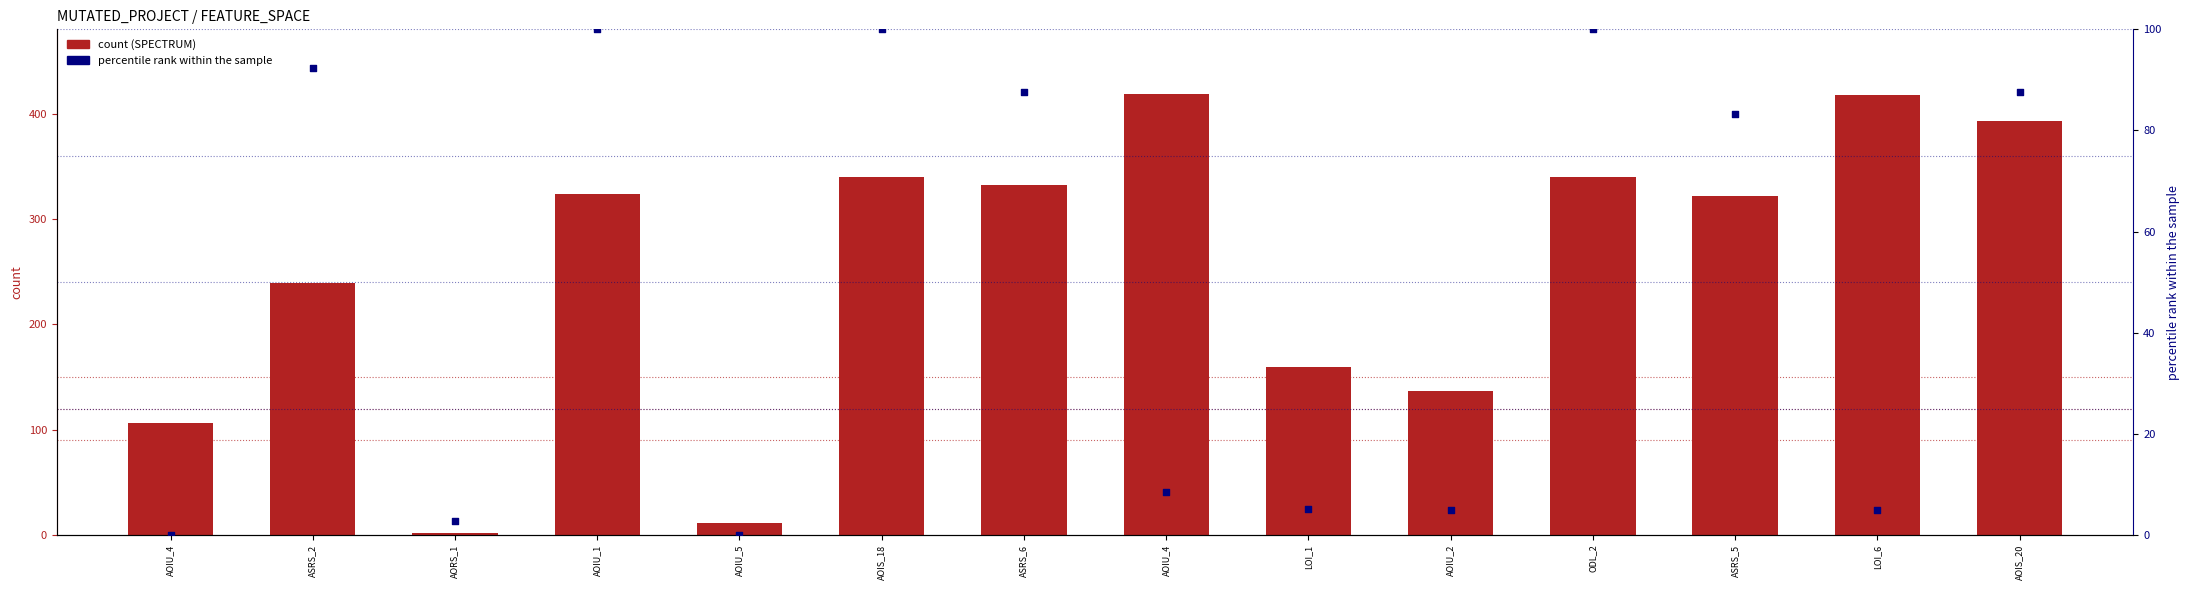

Which series has the largest total across all categories?

SPECTRUM (count)